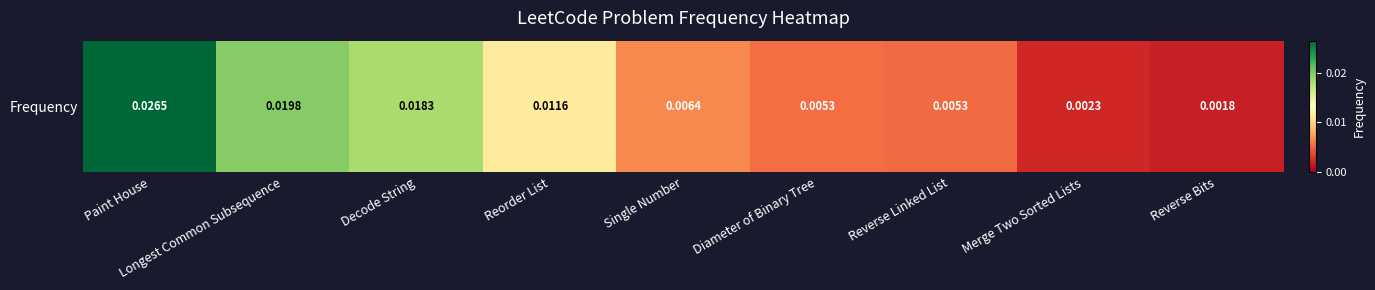

Where is the data nearest to the value 0?

Reverse Bits